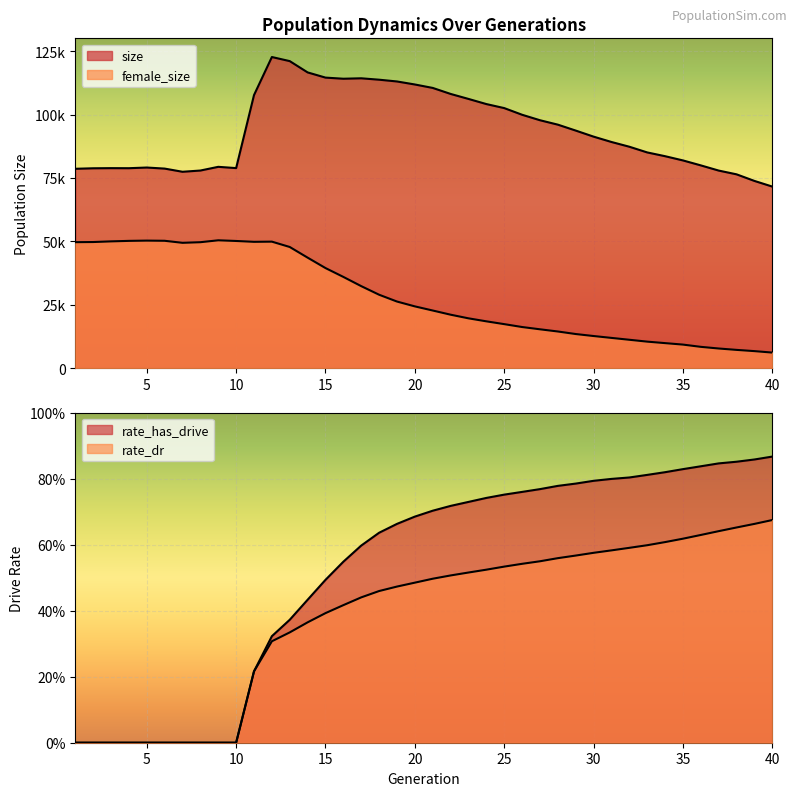

Which label corresponds to the smallest value in the chart?

1